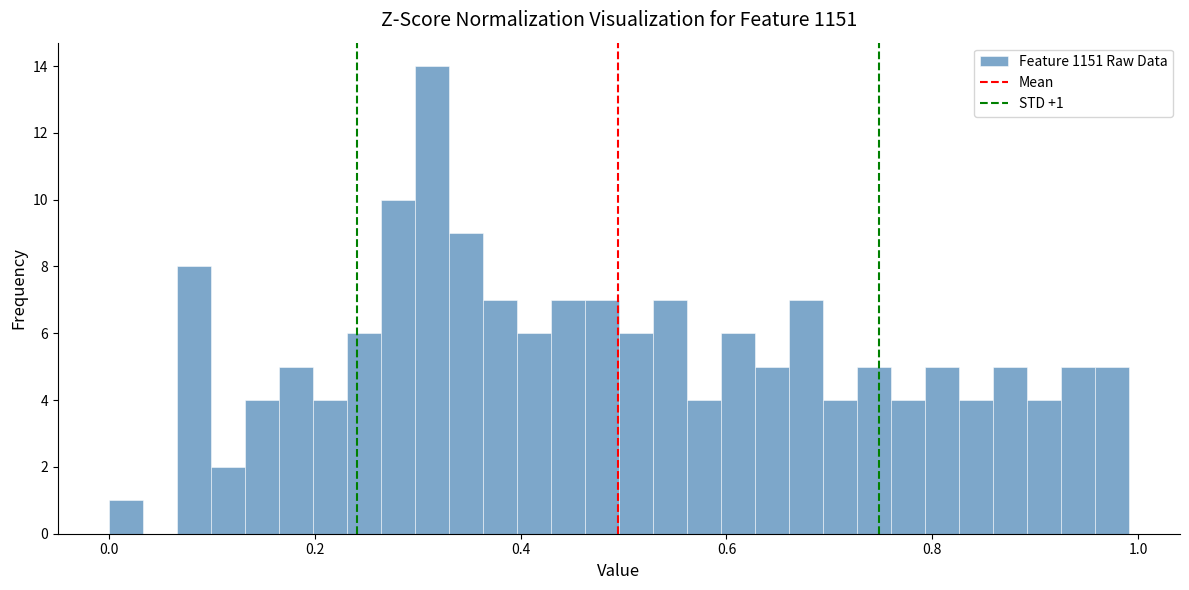

Read against the x-axis, roughly where is the centre of the tallest bar?

0.32